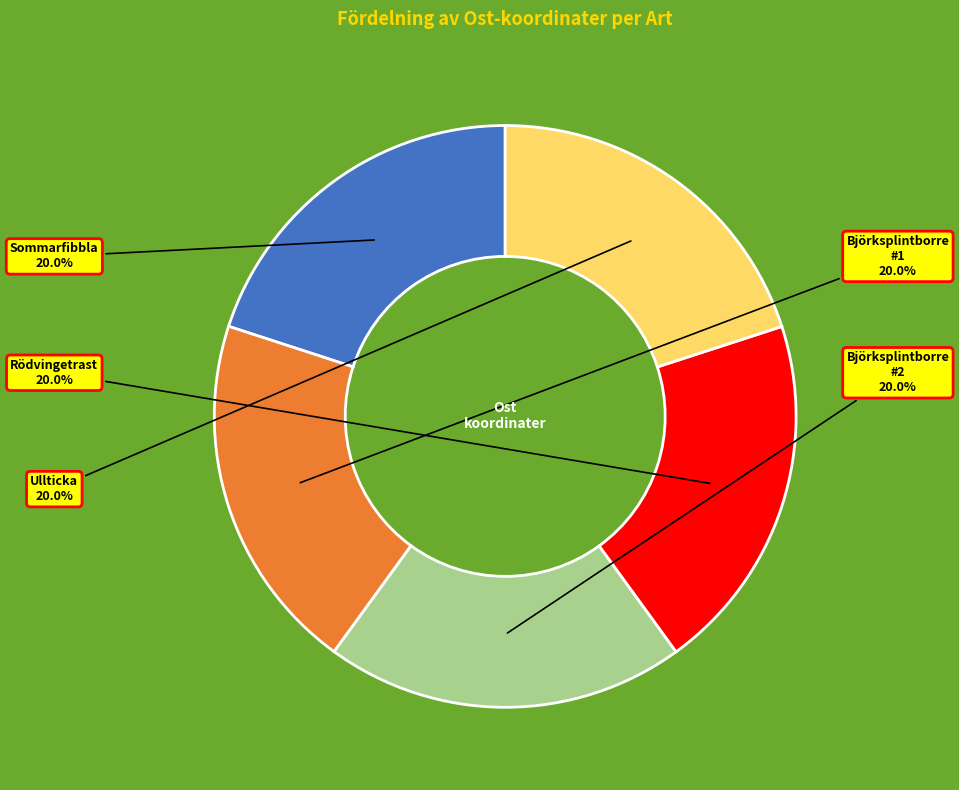

Does Björksplintborre #2 represent more than half of the total?

No